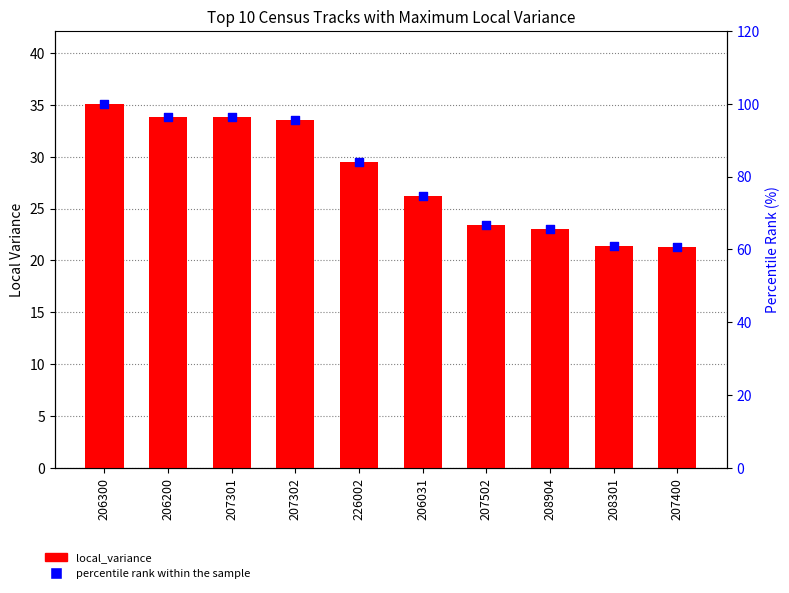

At how many categories does at least one series exceed 50?

10